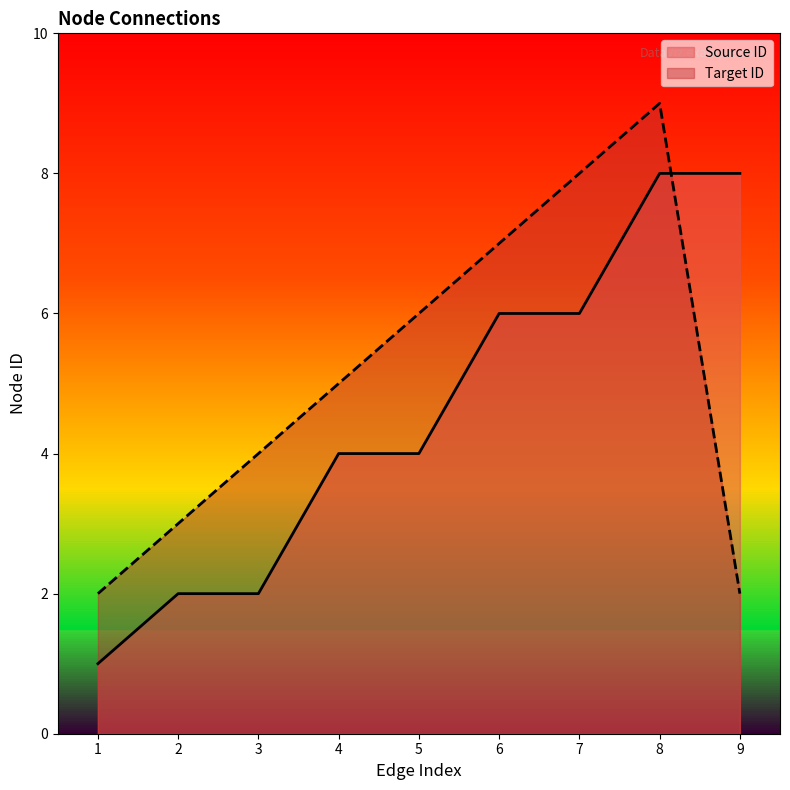

True or false: Target ID has a value of 3 at 2.

True